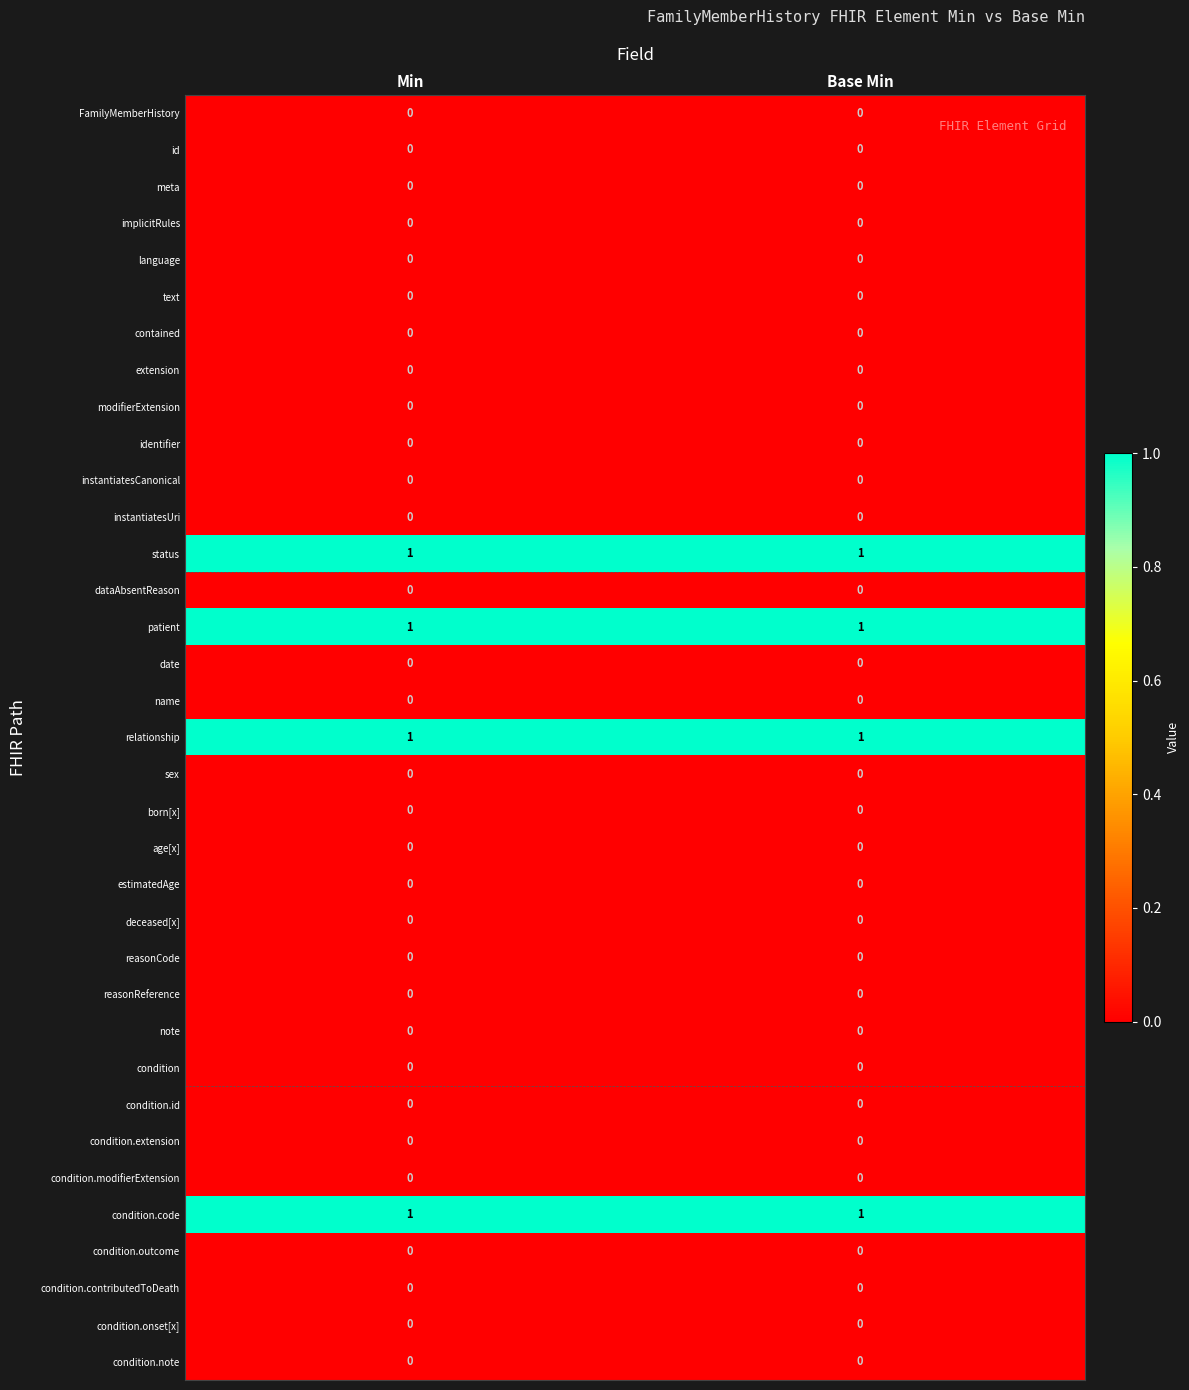

What is the total value across all series at Base Min?

4